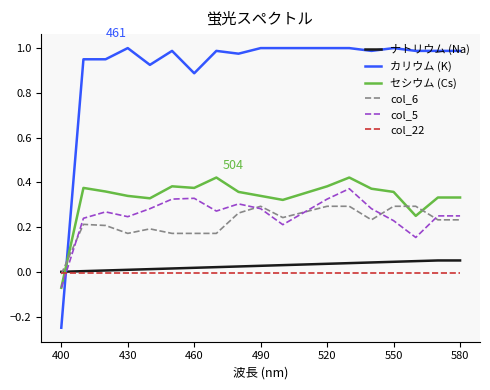

Which series has the largest total across all categories?

カリウム (K)